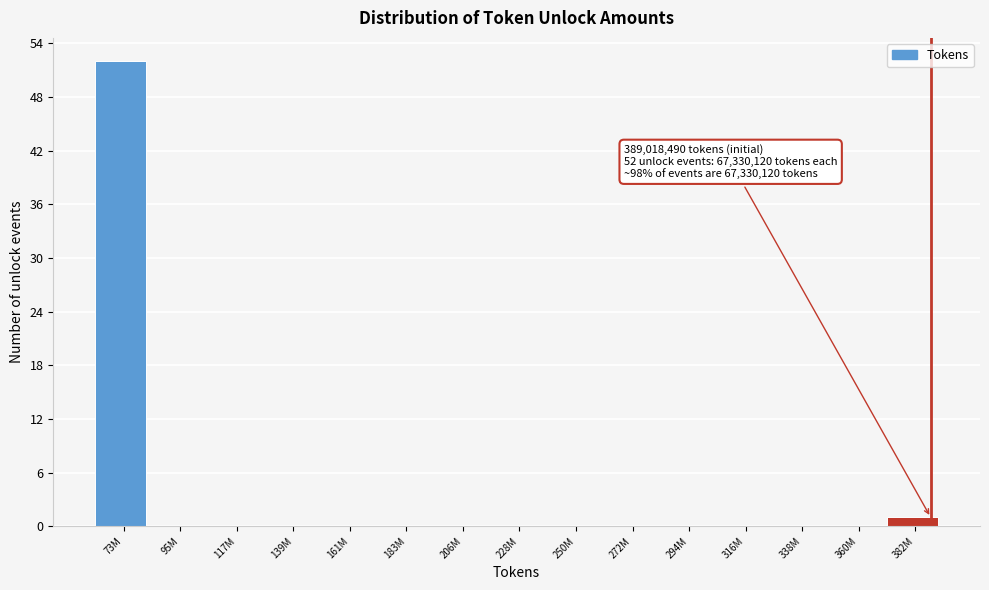

Reading left to right, transcribe all the data shown in this chart.

73M=52	95M=0	117M=0	139M=0	161M=0	183M=0	206M=0	228M=0	250M=0	272M=0	294M=0	316M=0	338M=0	360M=0	382M=1